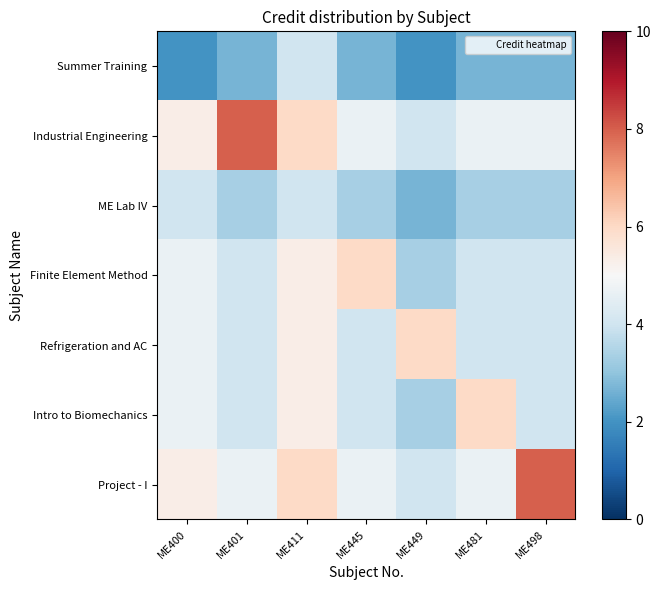

What is the minimum value shown in the chart?

2.0